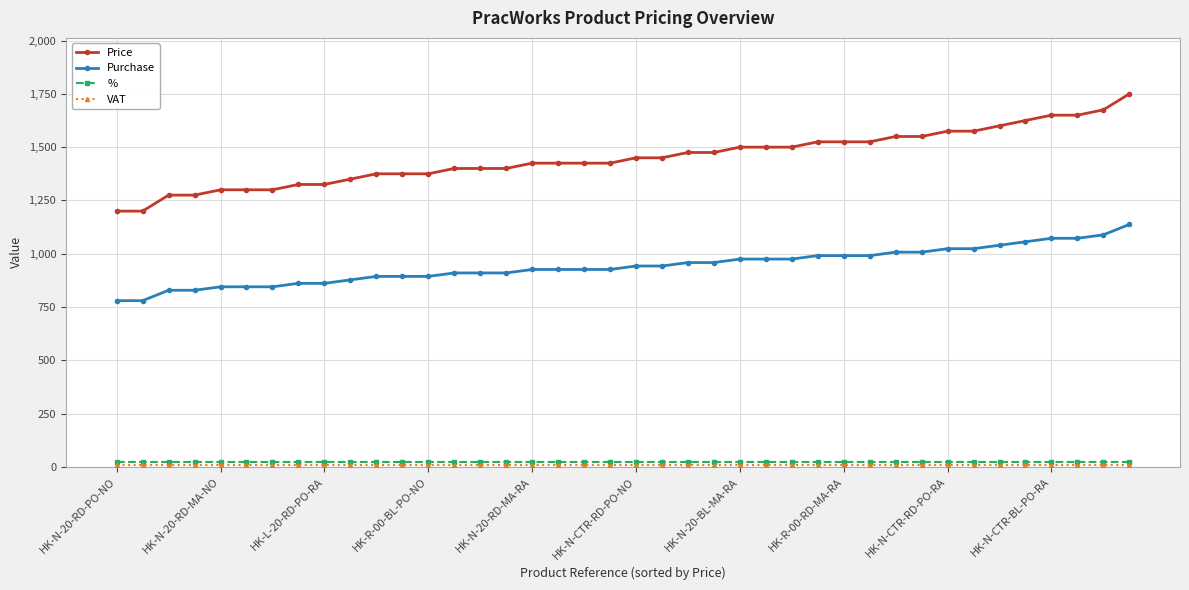

Which series has the largest total across all categories?

Price